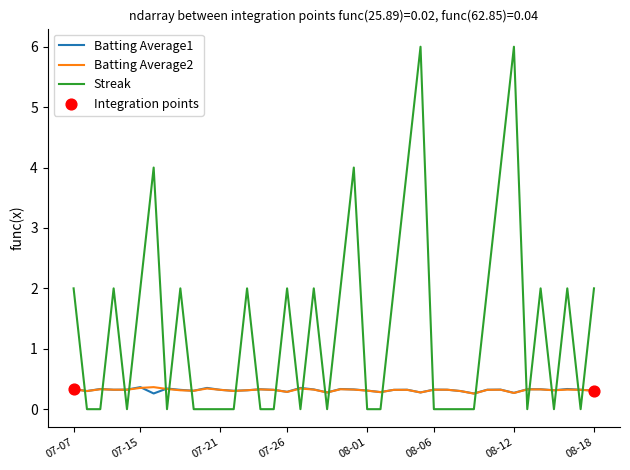

Which series has the largest total across all categories?

Streak